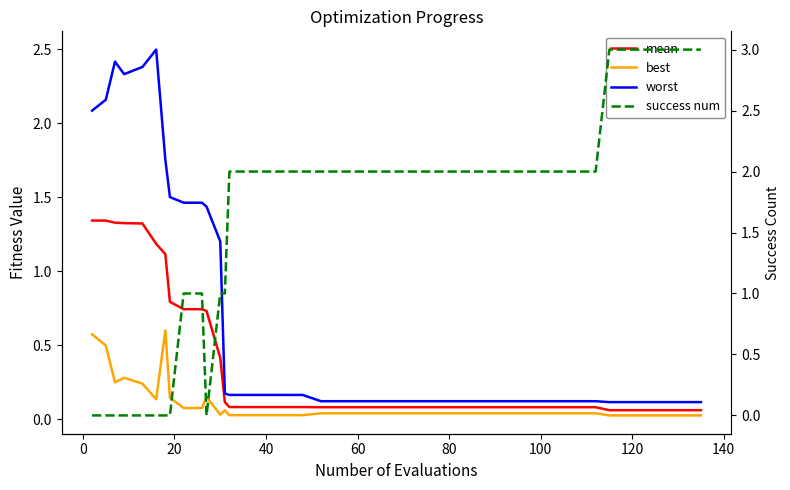

Which series has the widest spread of values?

success num